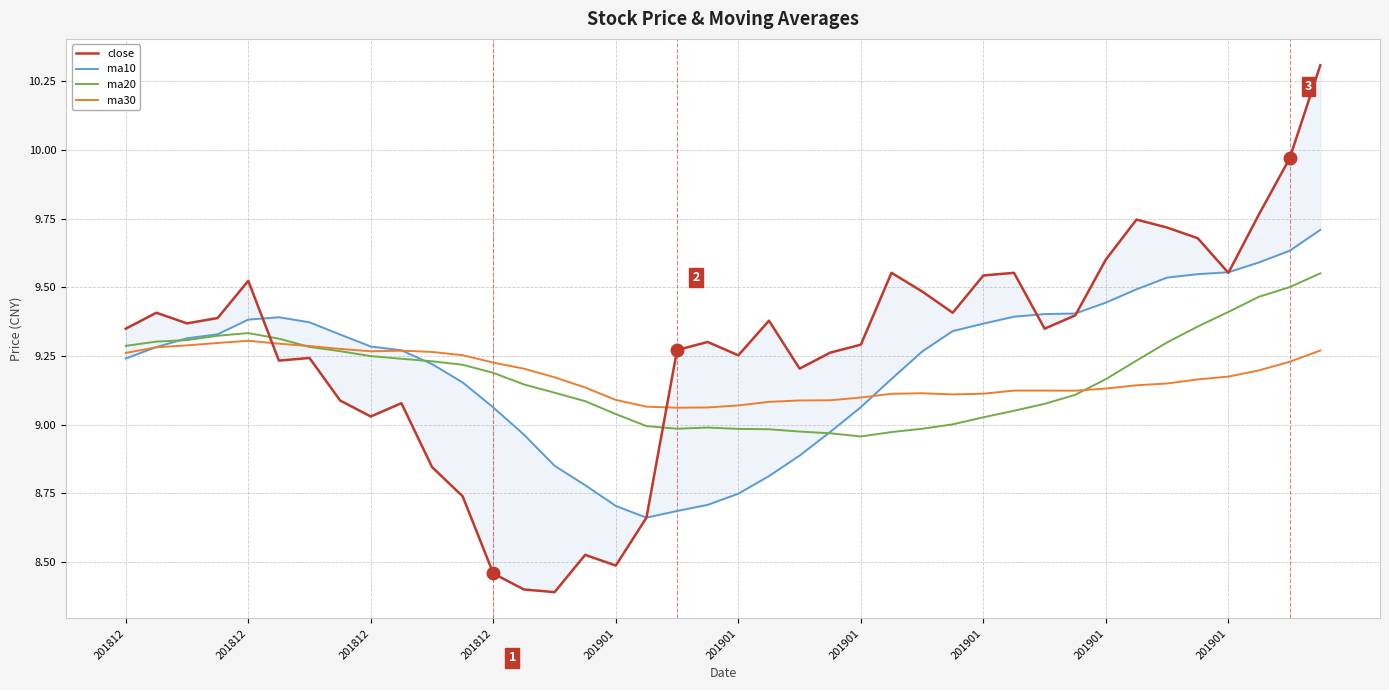

How many intersections are there between ma10 and close?

5